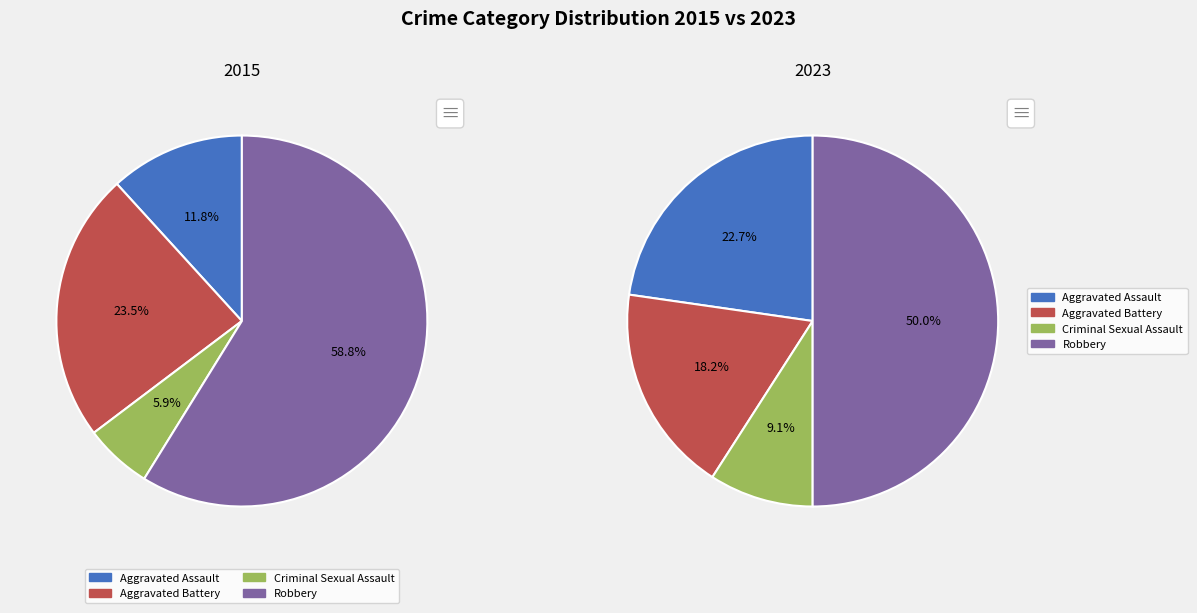

Approximately how many times larger is the value at Criminal Sexual Assault compared to Robbery?

0.2